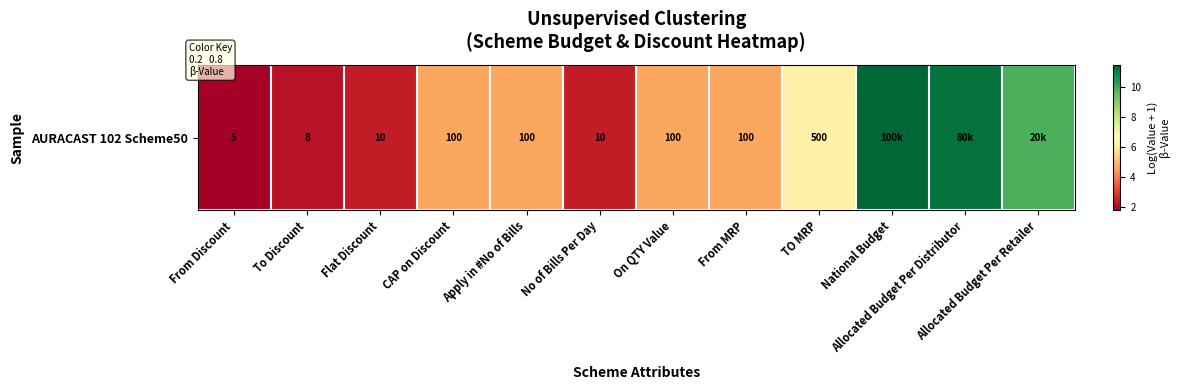

List the labels in order of value, smallest first.

From Discount, To Discount, Flat Discount, No of Bills Per Day, CAP on Discount, Apply in #No of Bills, On QTY Value, From MRP, TO MRP, Allocated Budget Per Retailer, Allocated Budget Per Distributor, National Budget